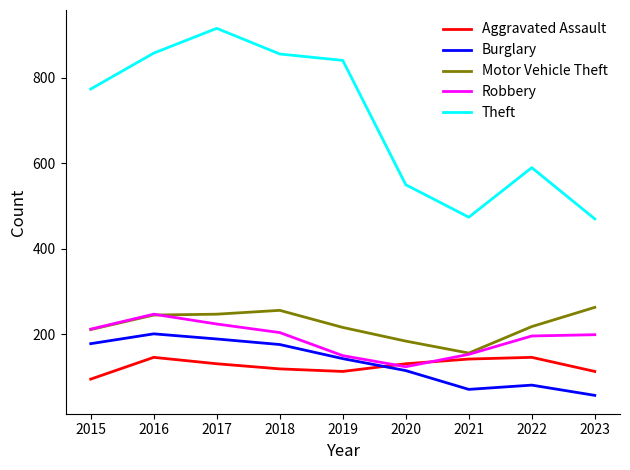

Is the value of Theft at 2020 greater than the value of Burglary at 2023?

Yes